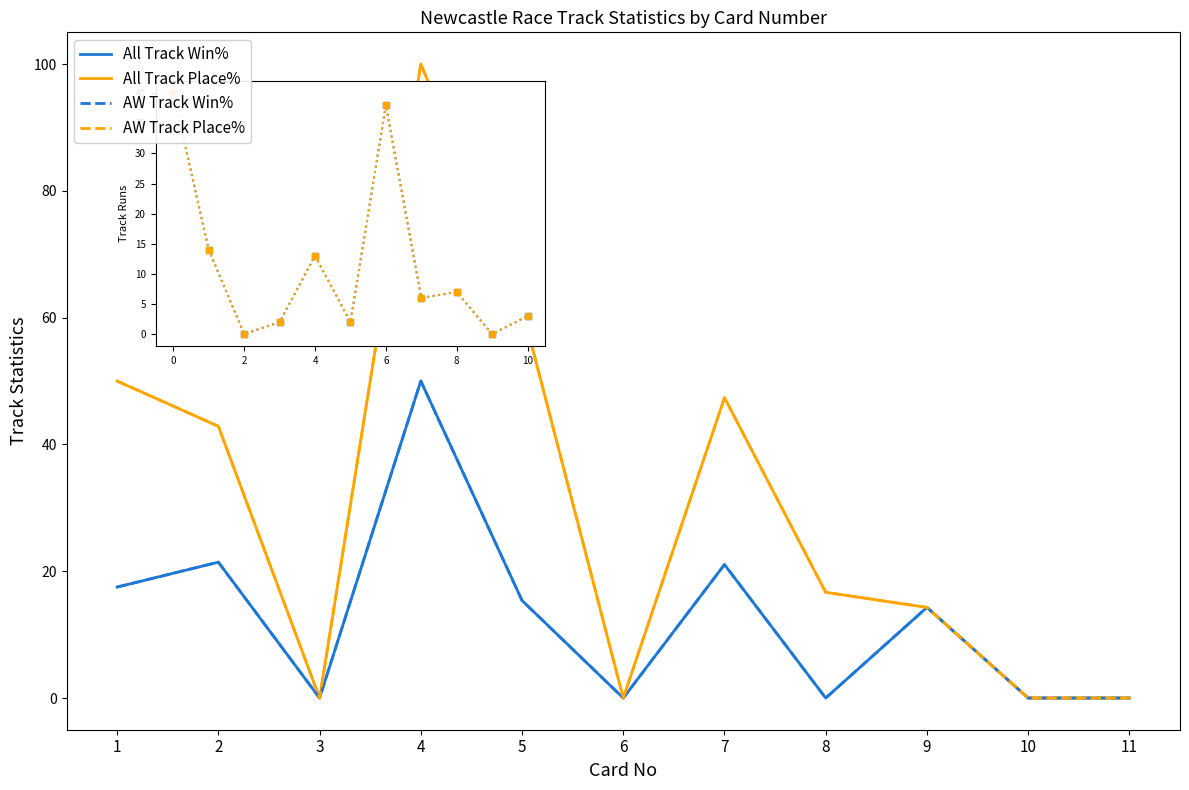

Does the chart have visible grid lines?

No